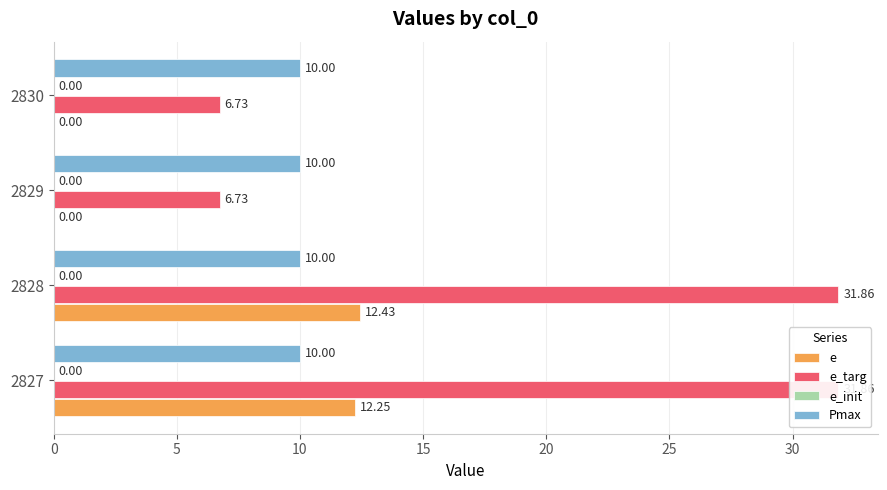

Is it true that e_targ equals 42.7 at 2827?

False